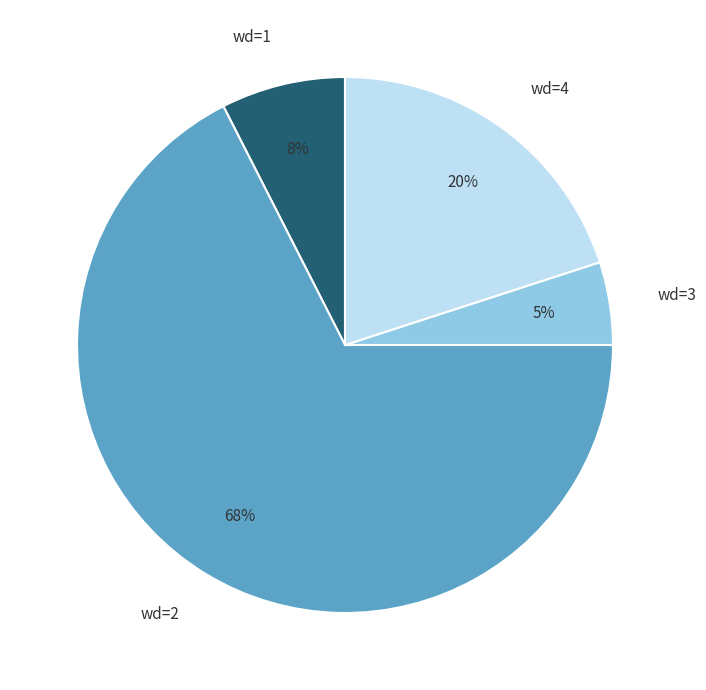

Which slice is the largest?

wd=2